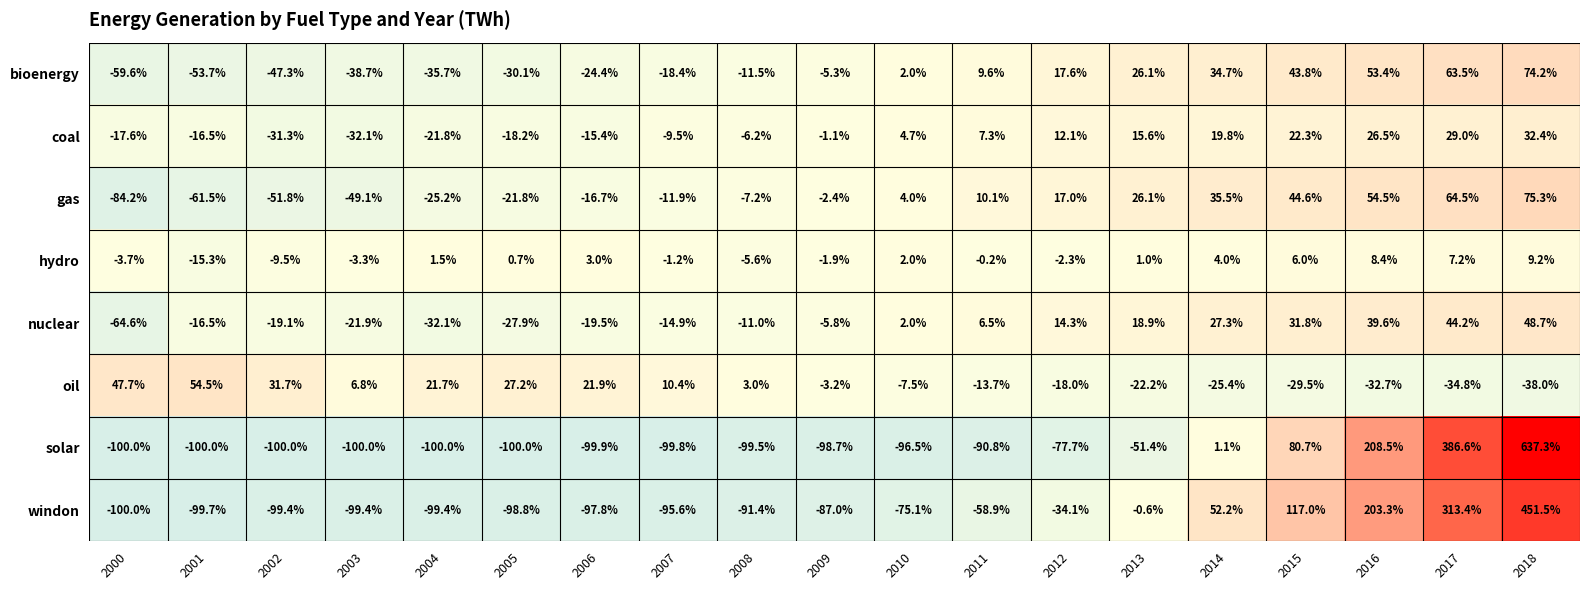

How many distinct data groups are displayed?

8